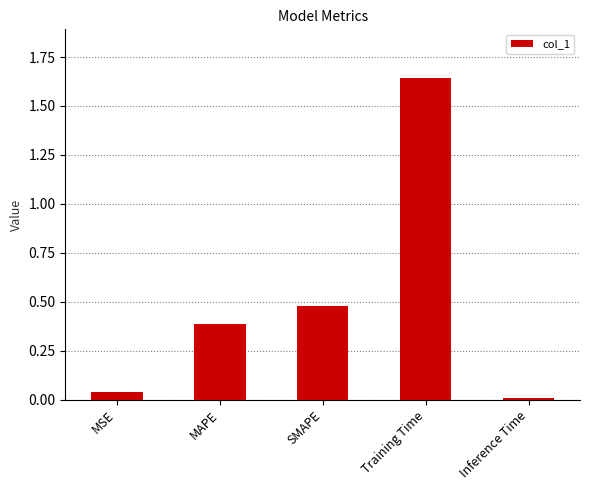

What value does the data have at MAPE?

0.4